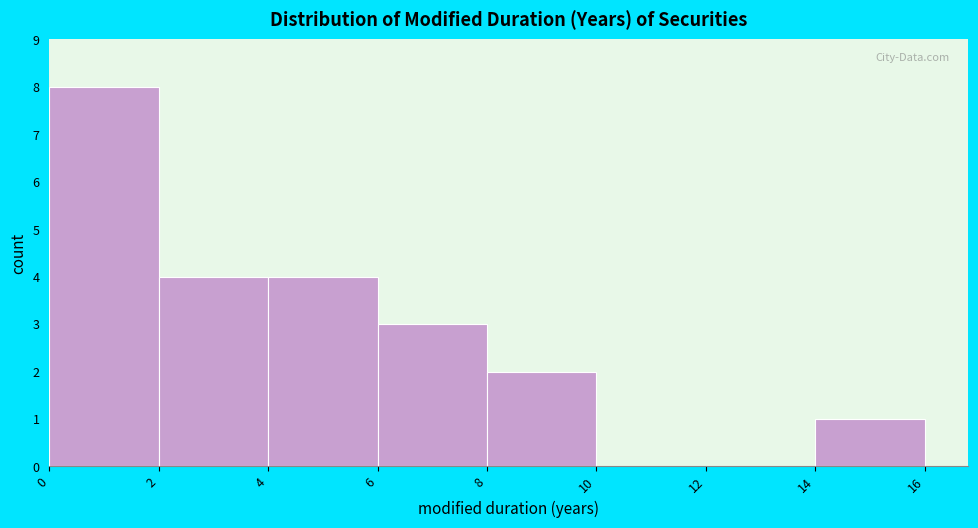

Over which range of the x-axis is the bar tallest?

0 to 2